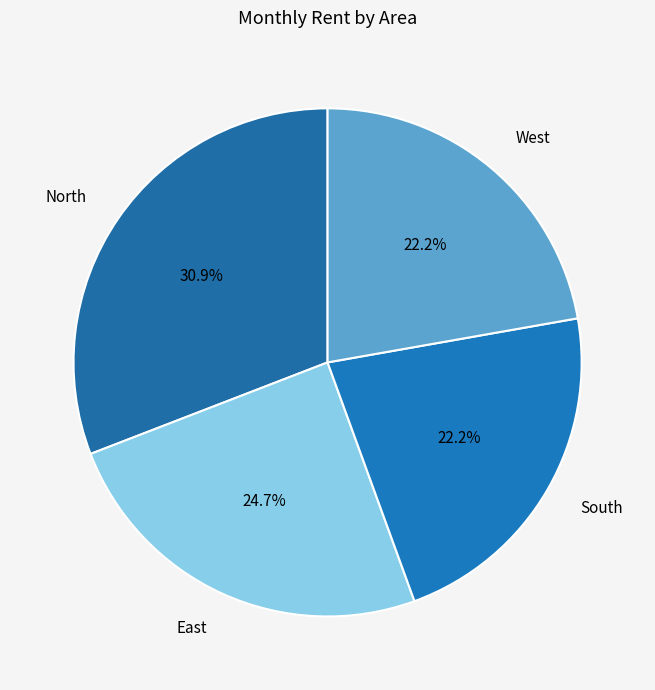

Count the number of slices in the pie.

4